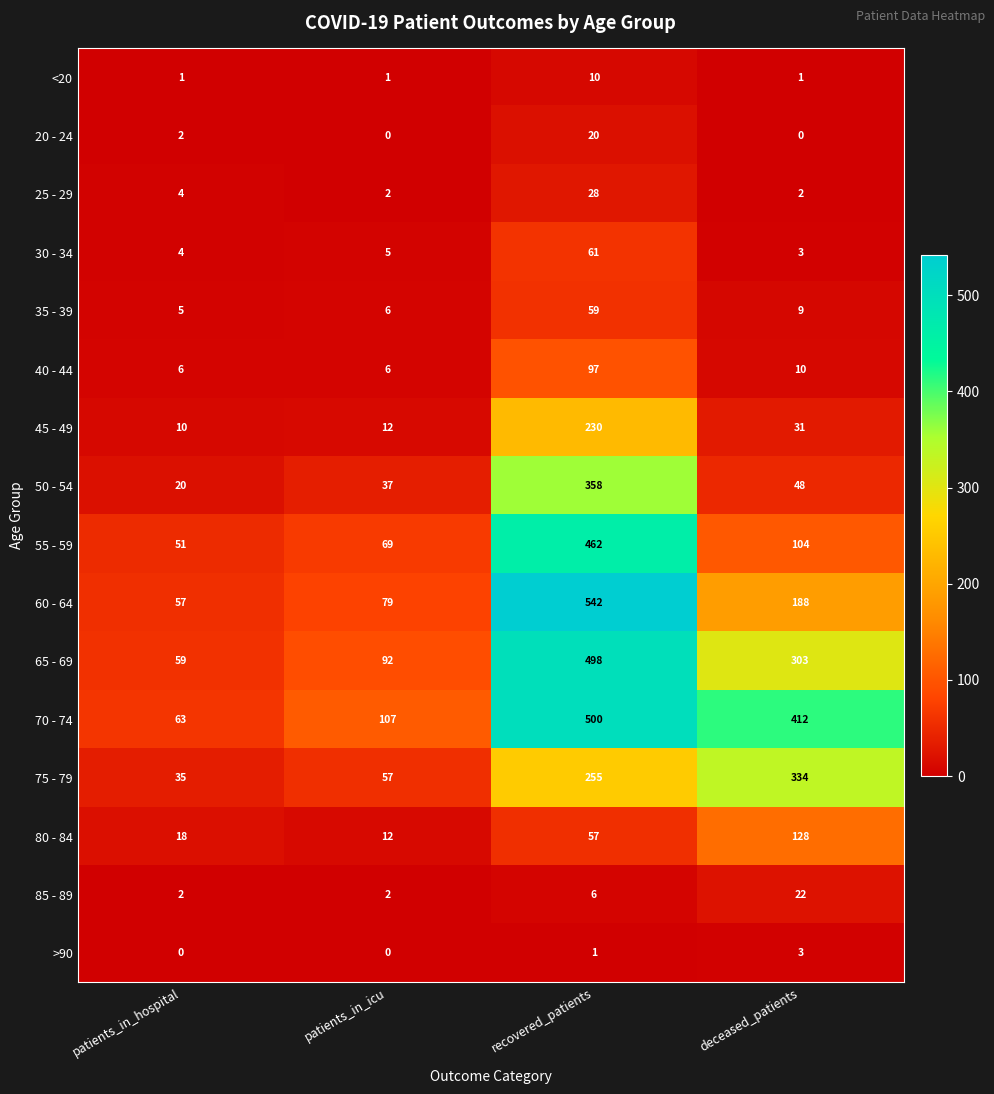

Rank the categories by 45 - 49 value from lowest to highest.

patients_in_hospital, patients_in_icu, deceased_patients, recovered_patients